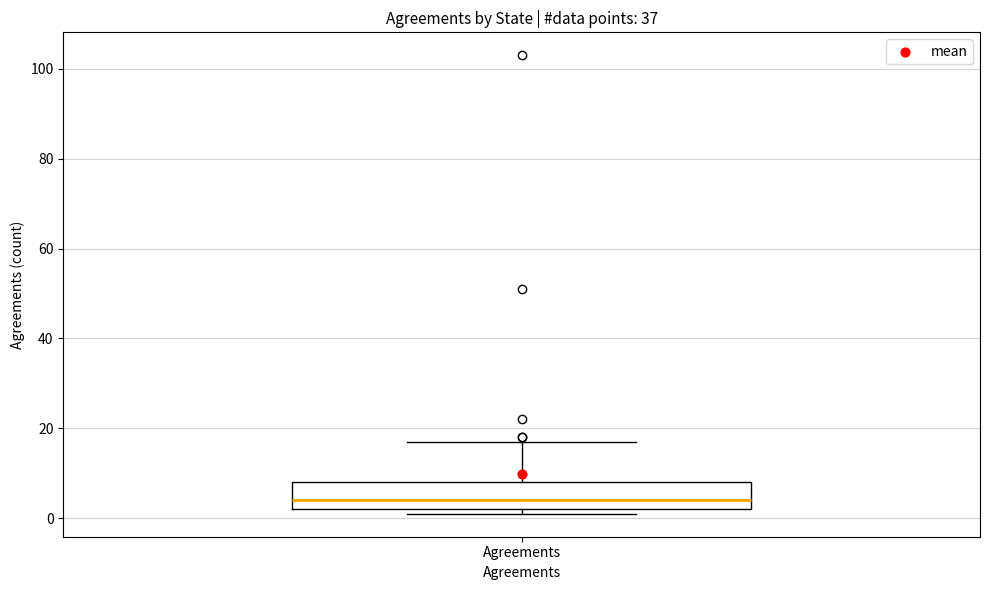

Where does the median line of the box for Agreements sit on the y-axis? The values are not printed on the chart, so give them approximately, as read against the axis.

4